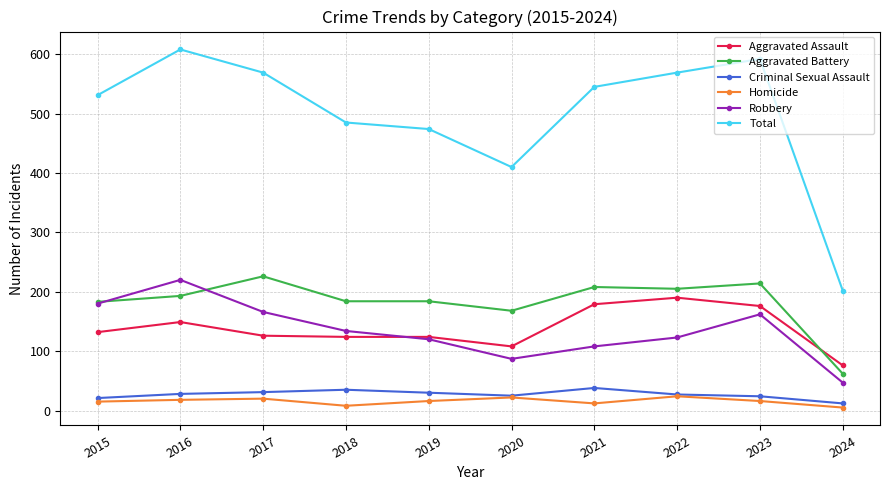

What is the sum of all Criminal Sexual Assault values?

271